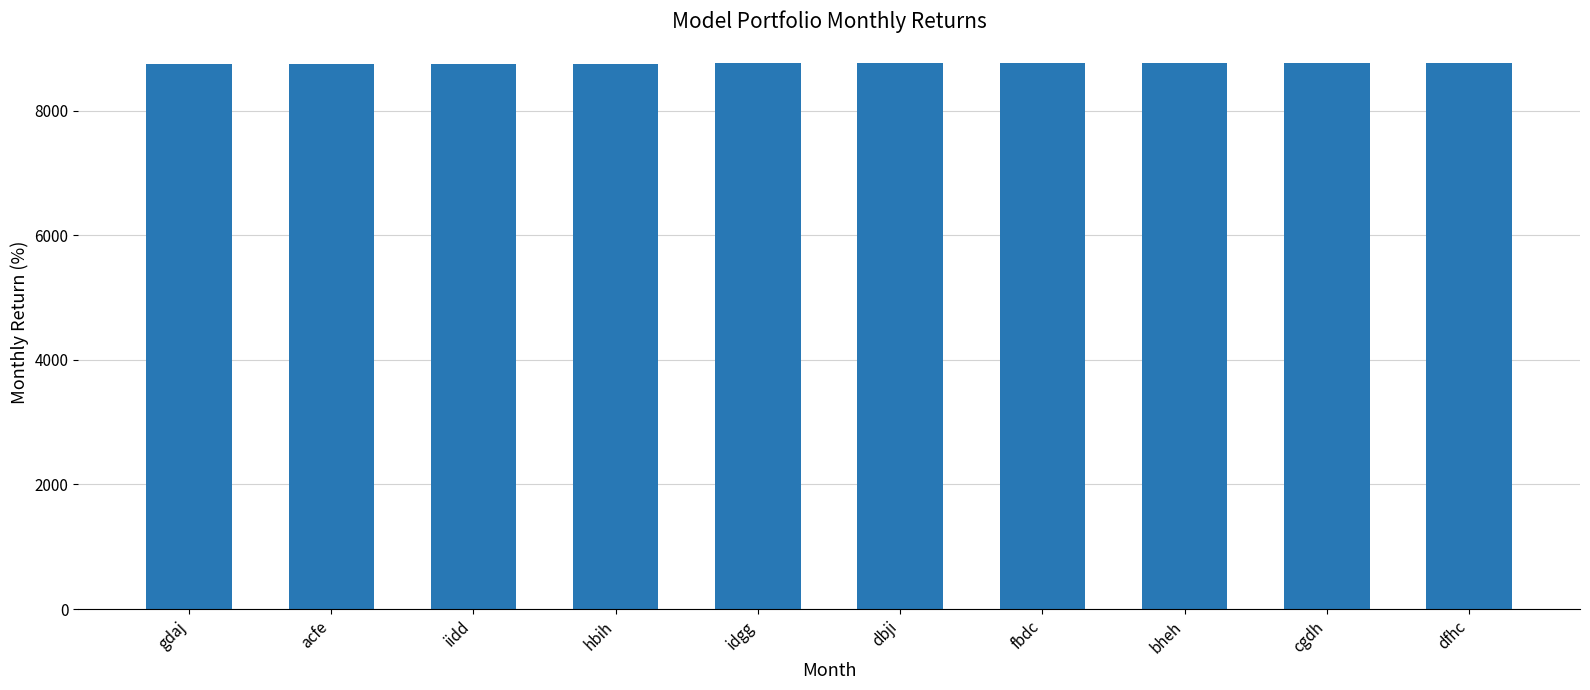

What is the label of the 4th bar from the left?

hbih